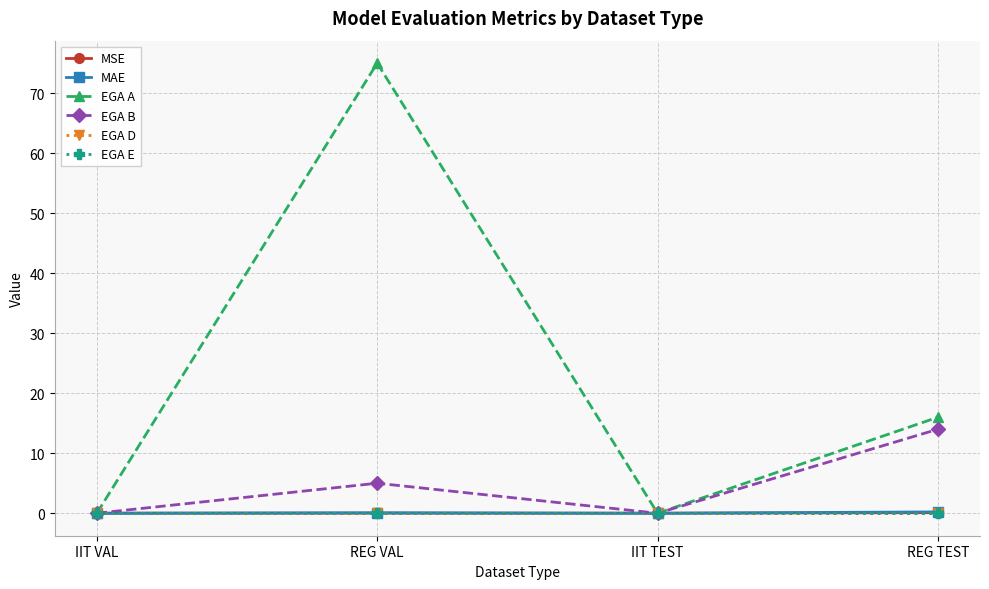

Does the chart display data point markers on the line(s)?

Yes